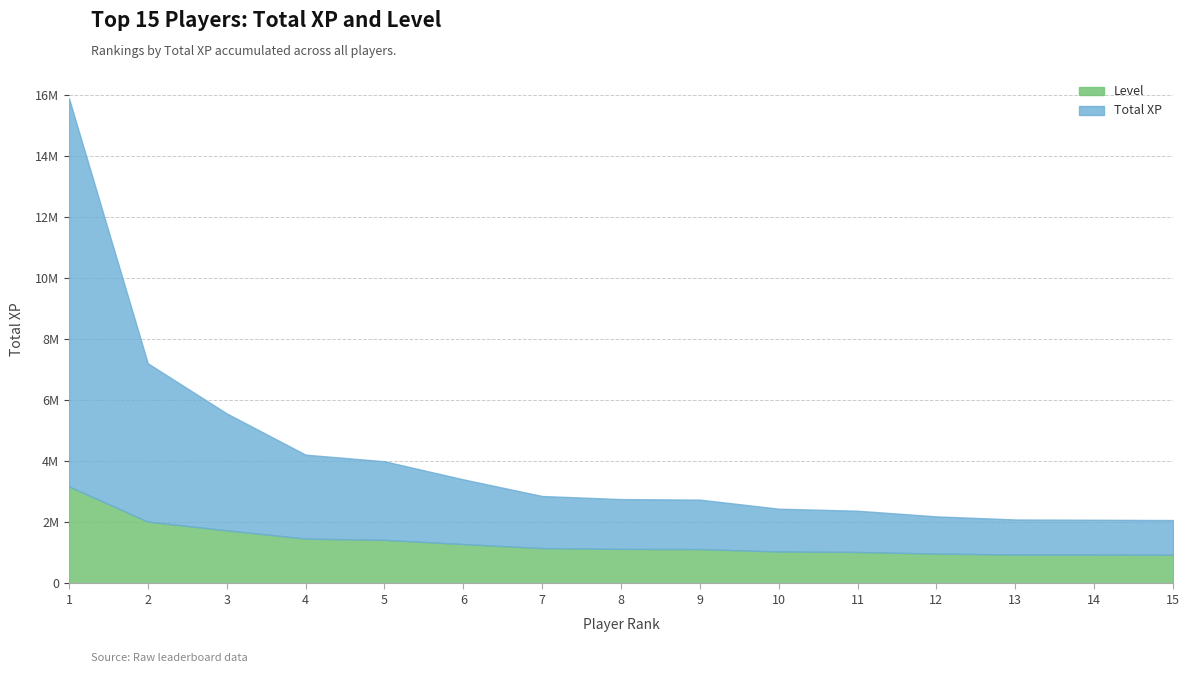

What is the value of the Total XP point at the 4th from the left?

2750366